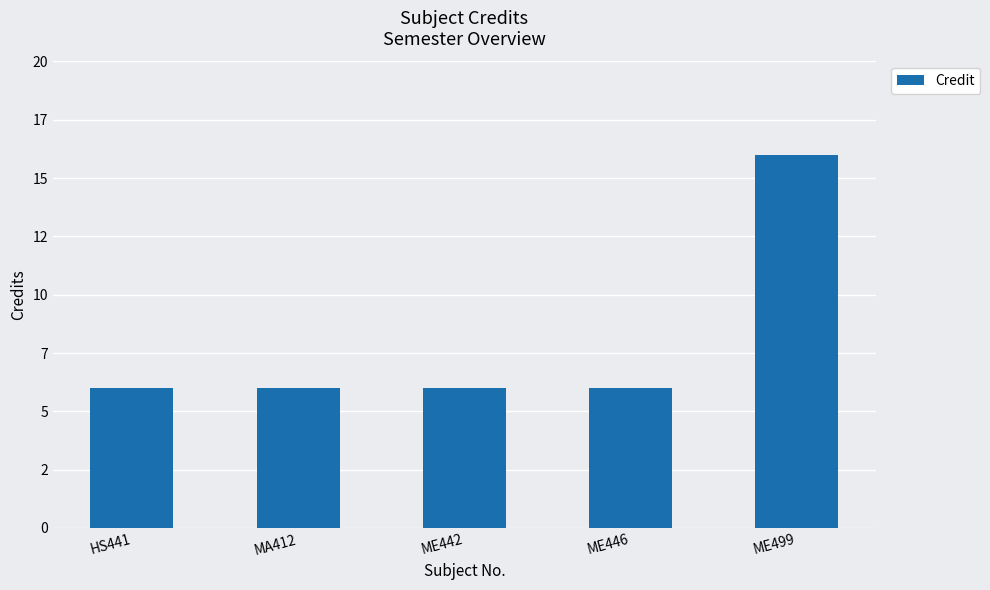

What is the maximum value shown in the chart?

16